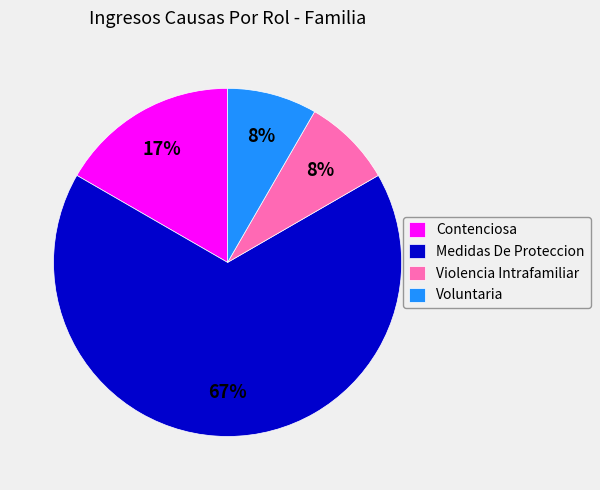

Is it true that Medidas De Proteccion is 67% of the pie?

True